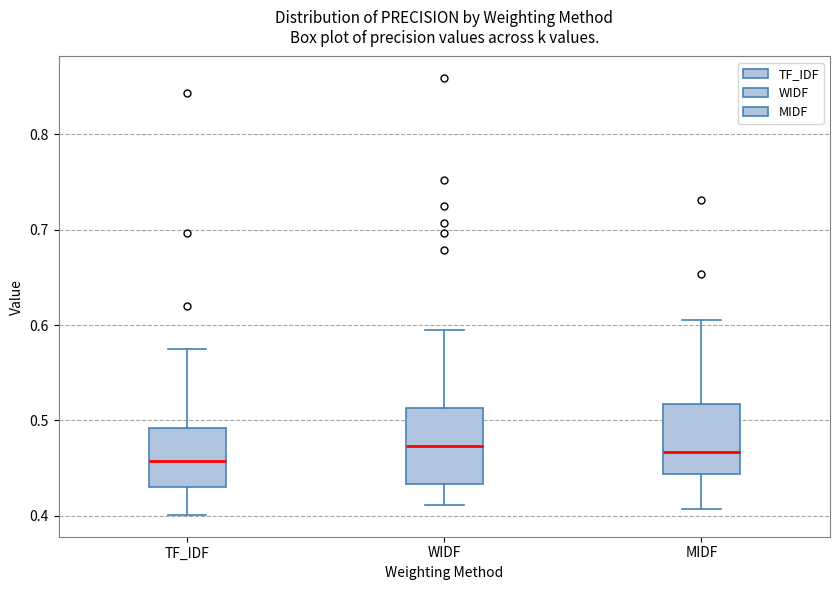

Reading left to right, read every box against the y-axis: the position of its median line, the range the box covers, and the ends of its whiskers. The values are not printed on the chart, so give them approximately, as read against the axis.

TF_IDF: median 0.46, box 0.43 to 0.49, whiskers 0.40 to 0.57
WIDF: median 0.47, box 0.43 to 0.51, whiskers 0.41 to 0.59
MIDF: median 0.47, box 0.44 to 0.52, whiskers 0.41 to 0.60